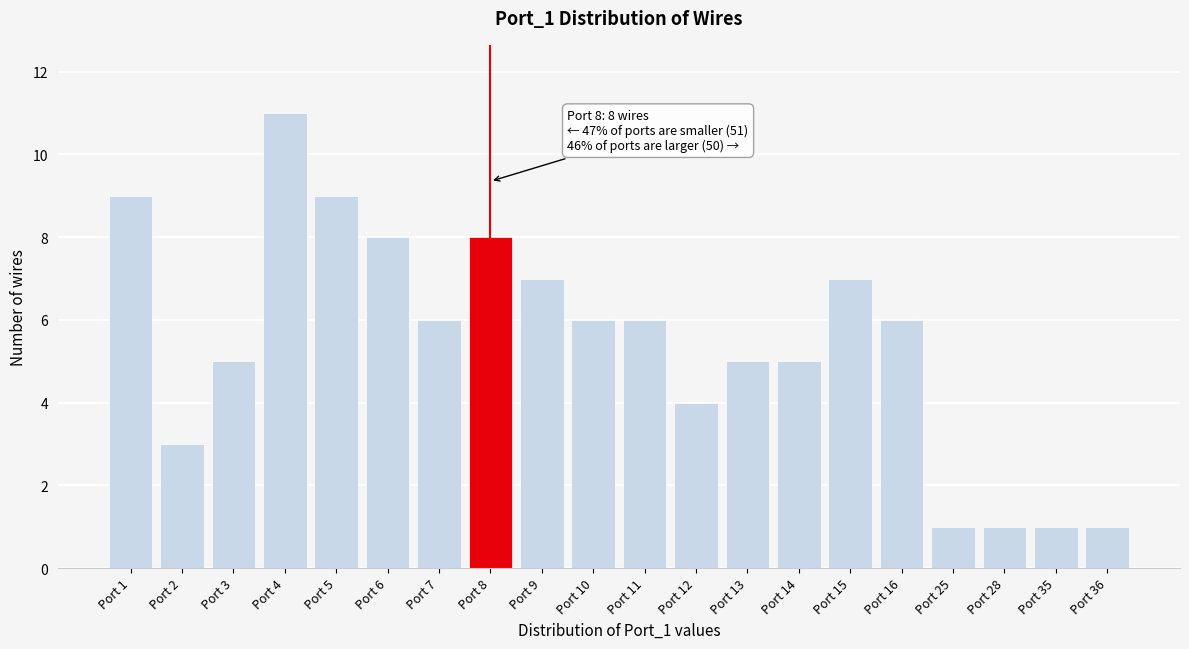

Reading left to right, list all the values displayed in this chart.

9	3	5	11	9	8	6	8	7	6	6	4	5	5	7	6	1	1	1	1